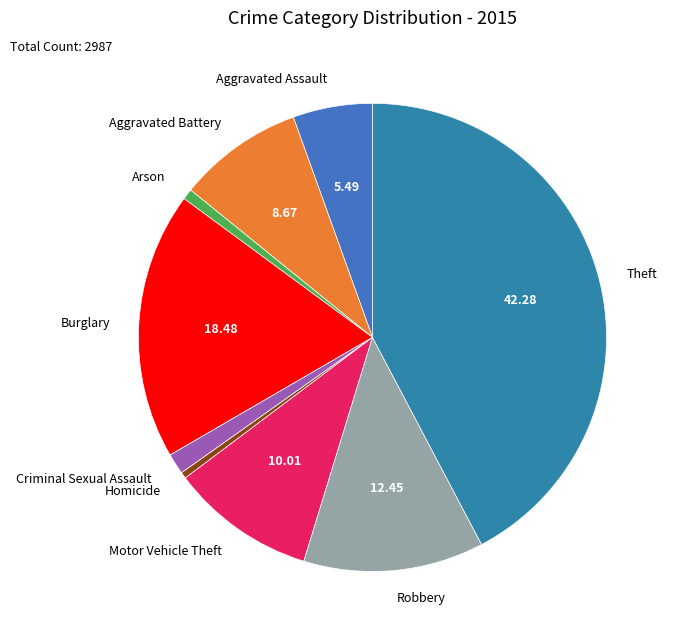

True or false: Burglary accounts for 30% of the total.

False